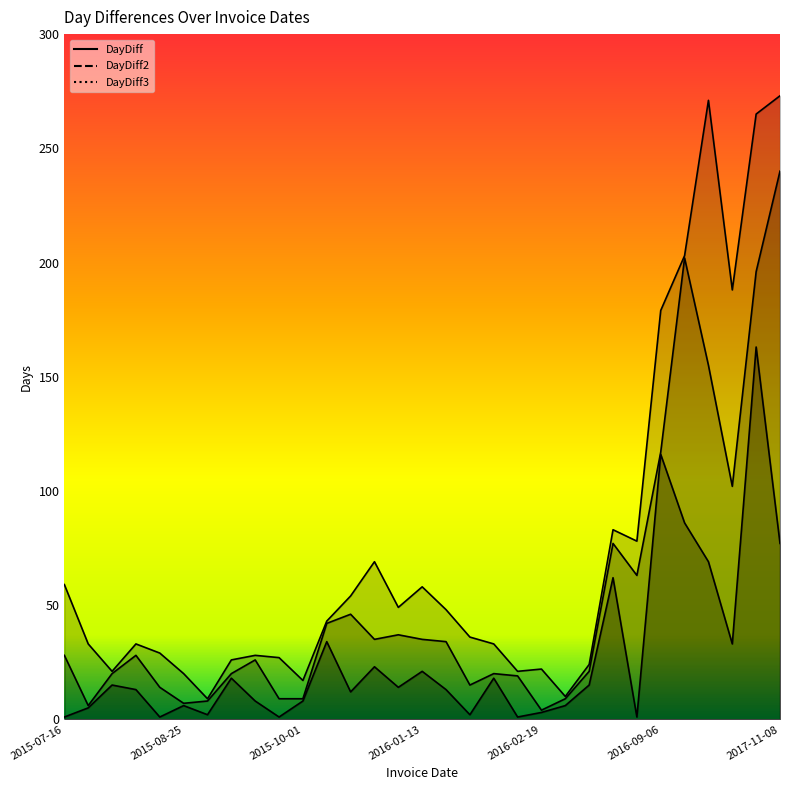

At which label does DayDiff3 reach its minimum?

2015-08-27